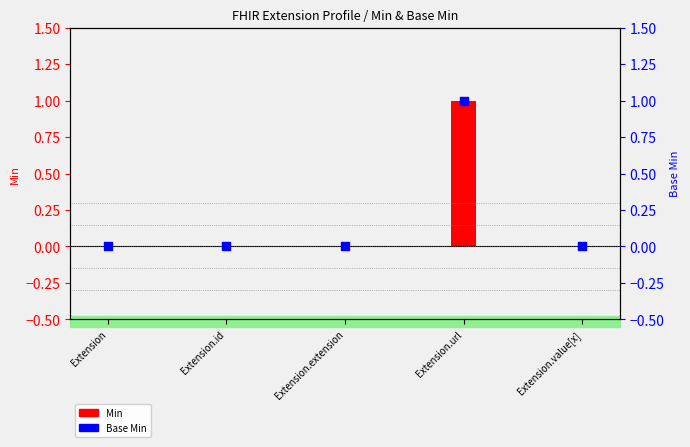

Which has a higher value, Extension.value[x] or Extension.id?

Extension.value[x]